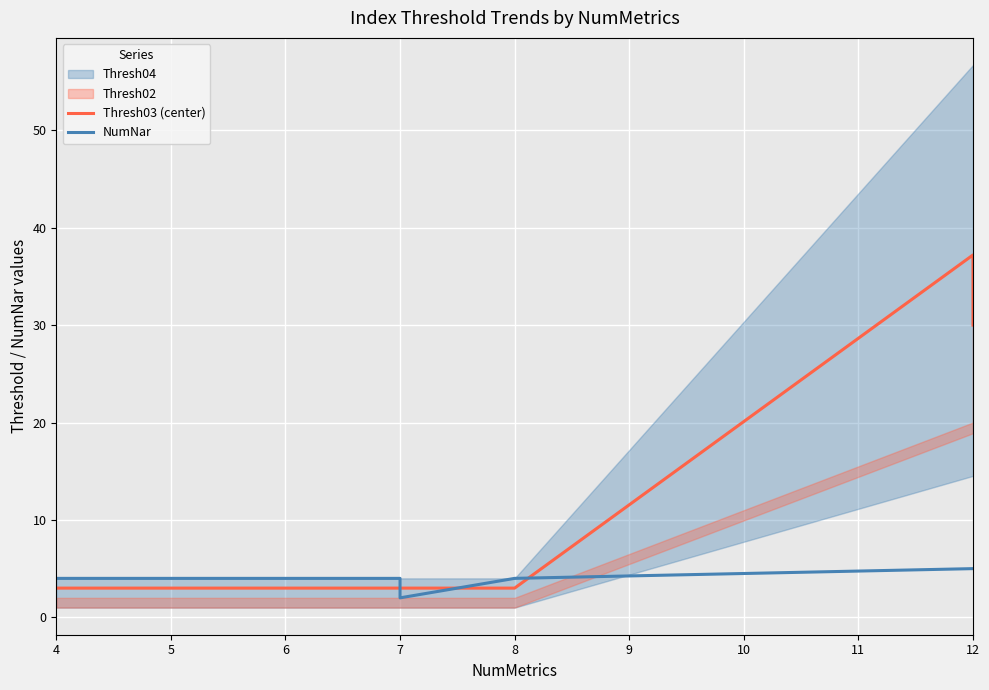

Does the chart display data point markers on the line(s)?

No